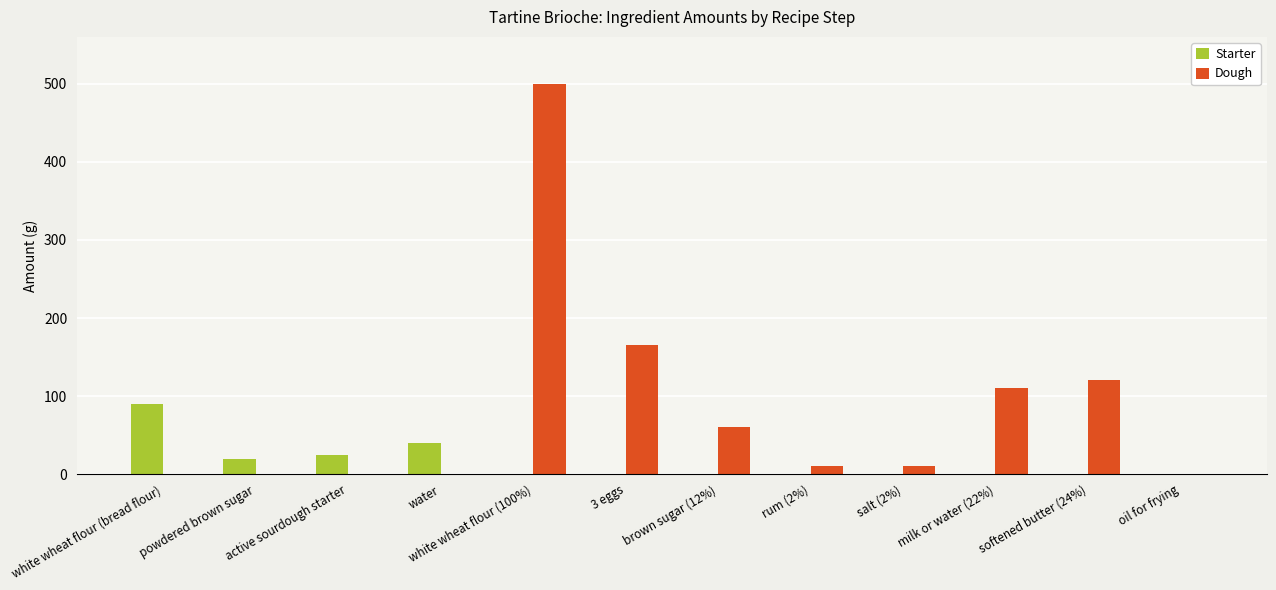

Reading left to right, transcribe all the data shown in this chart.

Starter: white wheat flour (bread flour)=90	powdered brown sugar=20	active sourdough starter=25	water=40	white wheat flour (100%)=0	3 eggs=0	brown sugar (12%)=0	rum (2%)=0	salt (2%)=0	milk or water (22%)=0	softened butter (24%)=0	oil for frying=0
Dough: white wheat flour (bread flour)=0	powdered brown sugar=0	active sourdough starter=0	water=0	white wheat flour (100%)=500	3 eggs=165	brown sugar (12%)=60	rum (2%)=10	salt (2%)=10	milk or water (22%)=110	softened butter (24%)=120	oil for frying=0